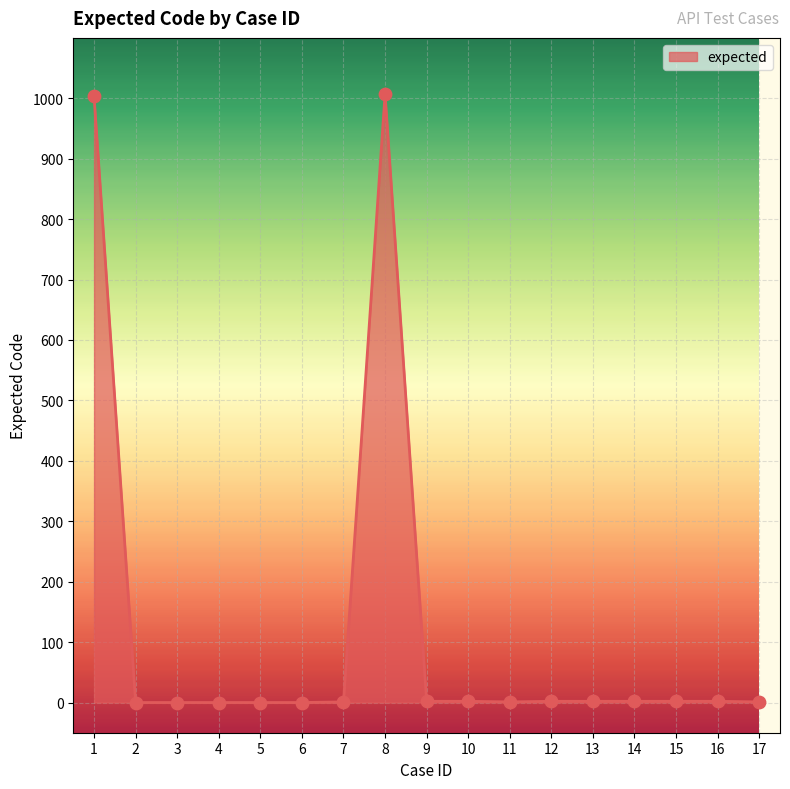

What is the difference between the maximum and minimum values?

1007